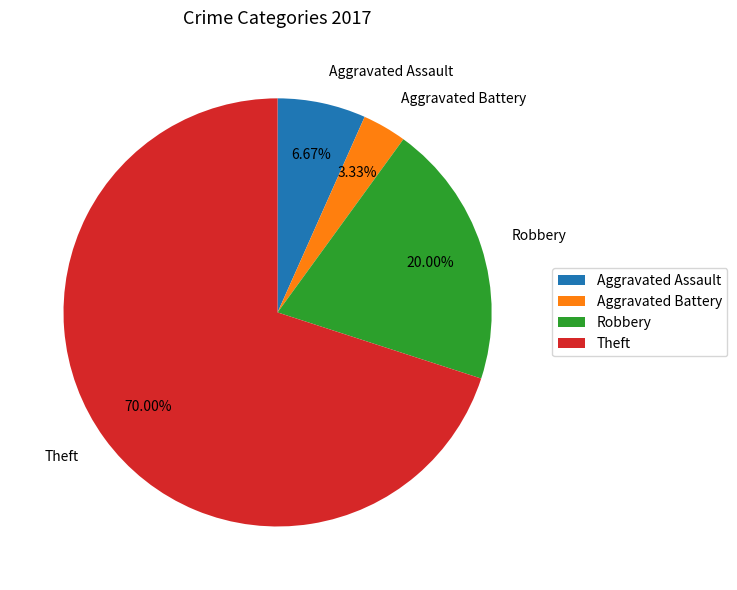

Is it true that Theft is 70% of the pie?

True